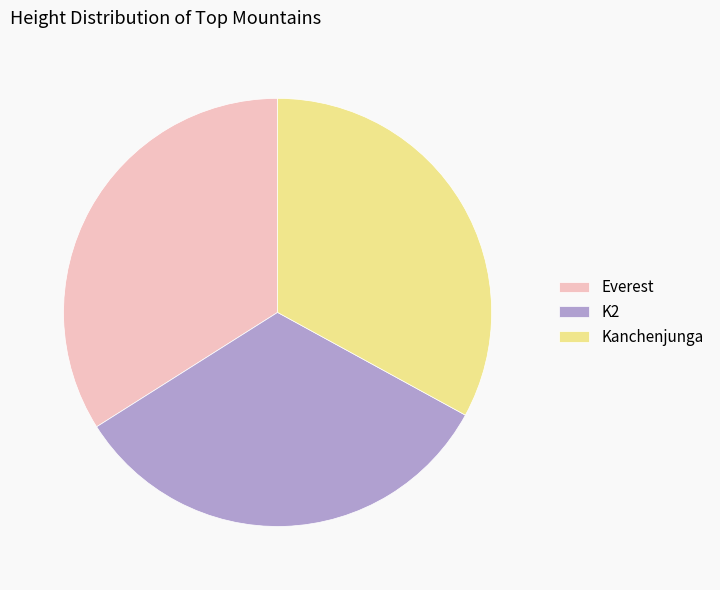

Do Everest and K2 together represent more than half of the pie?

Yes